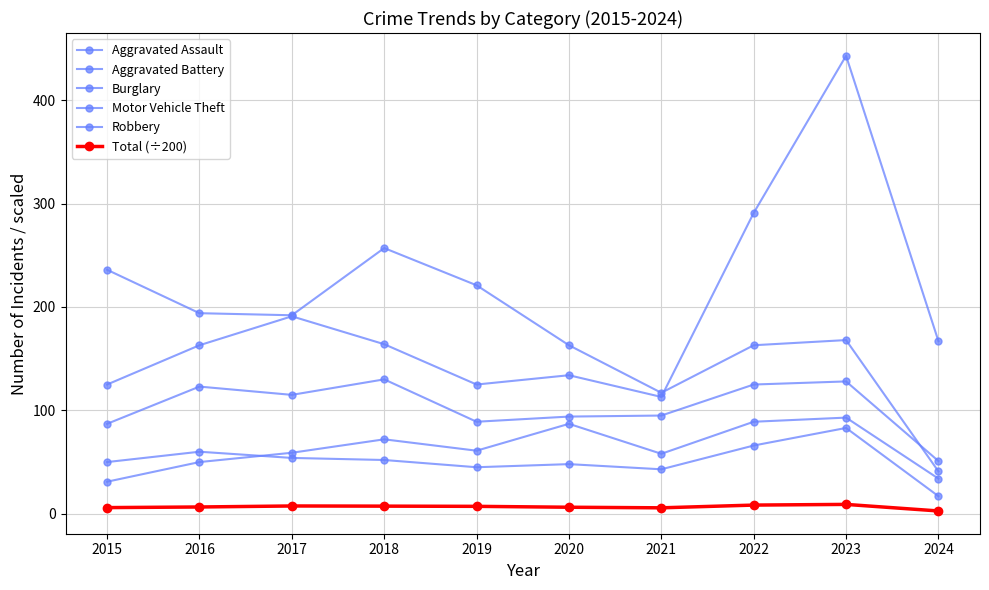

List the series in order of their peak value, lowest first.

Total (÷200), Aggravated Battery, Aggravated Assault, Robbery, Burglary, Motor Vehicle Theft